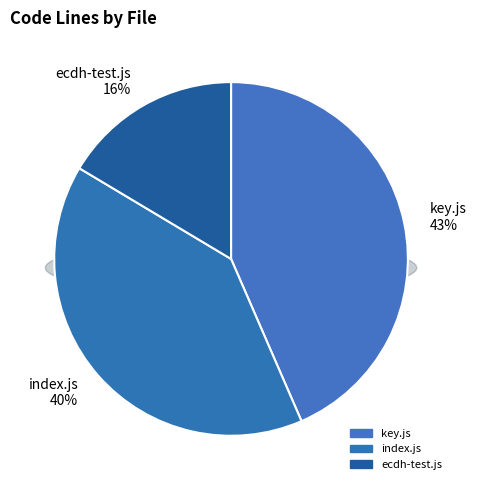

Is there a majority slice in this chart?

No